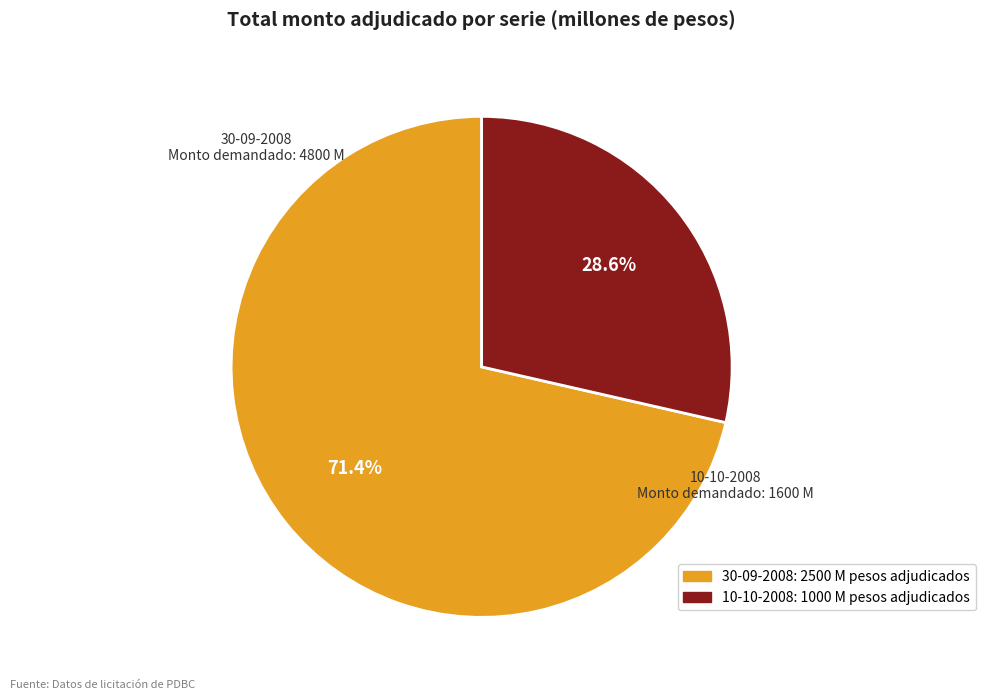

True or false: 30-09-2008 accounts for 83% of the total.

False